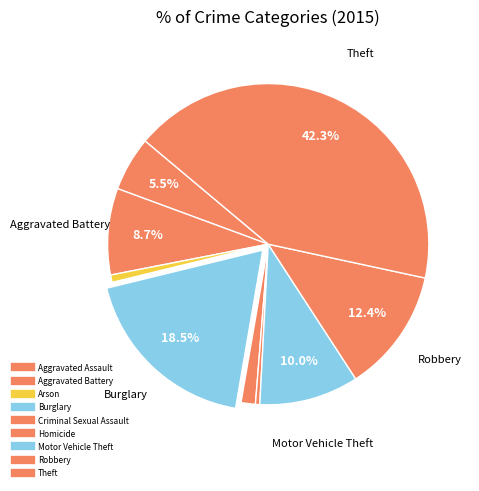

Is there any slice that represents more than half of the pie?

No